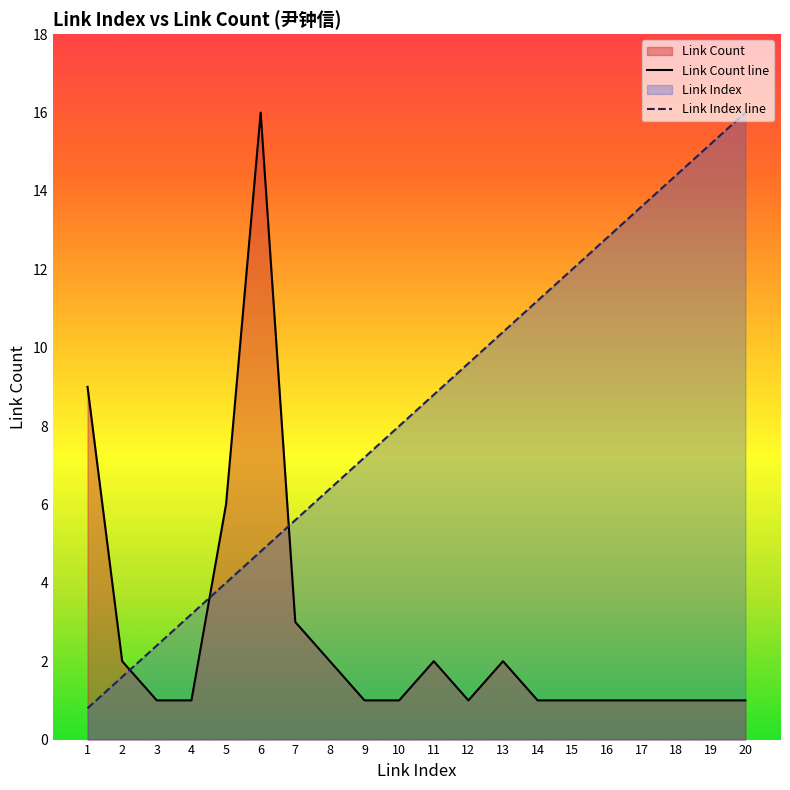

What is the value of the Link Count line point at the 3rd from the left?

1.0